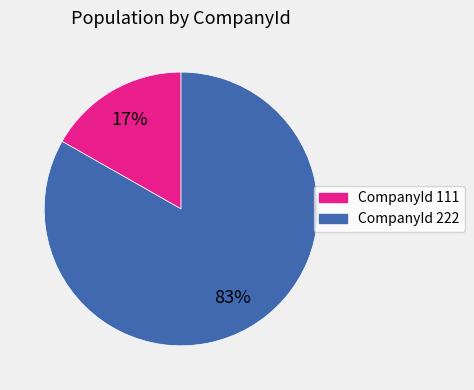

To the nearest percent, what is the average slice percentage?

50%